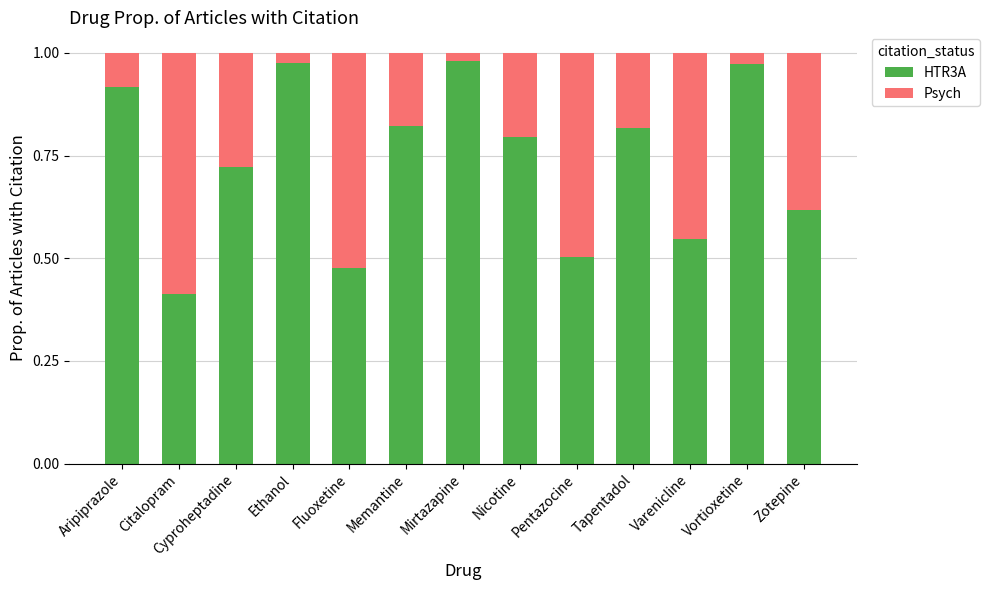

What is the sum of all HTR3A values?

9.6